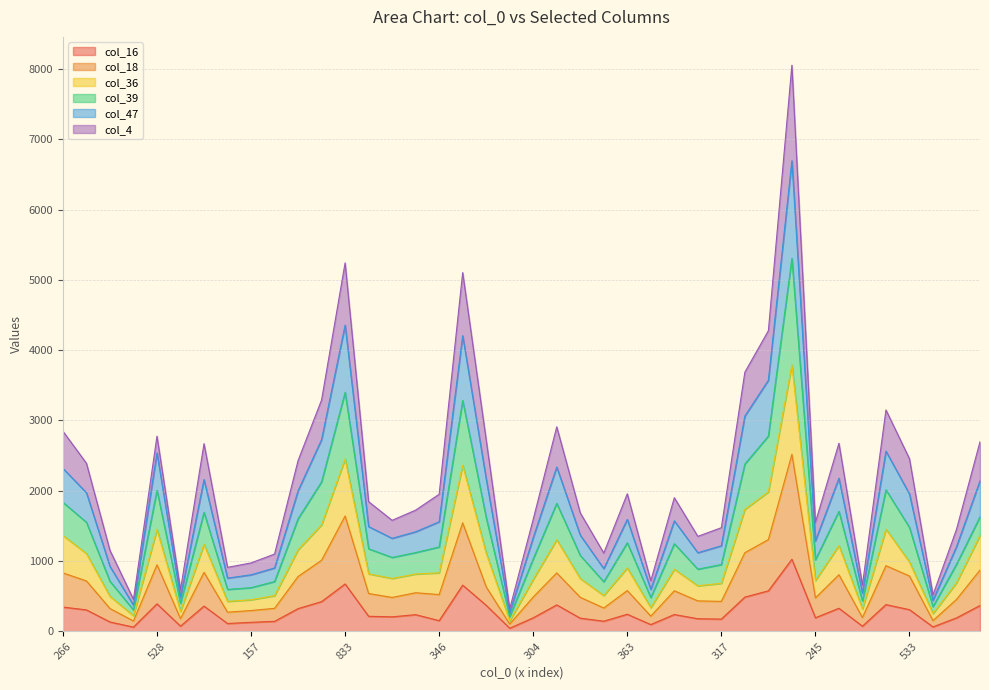

True or false: col_39 and col_18 intersect in this chart.

False